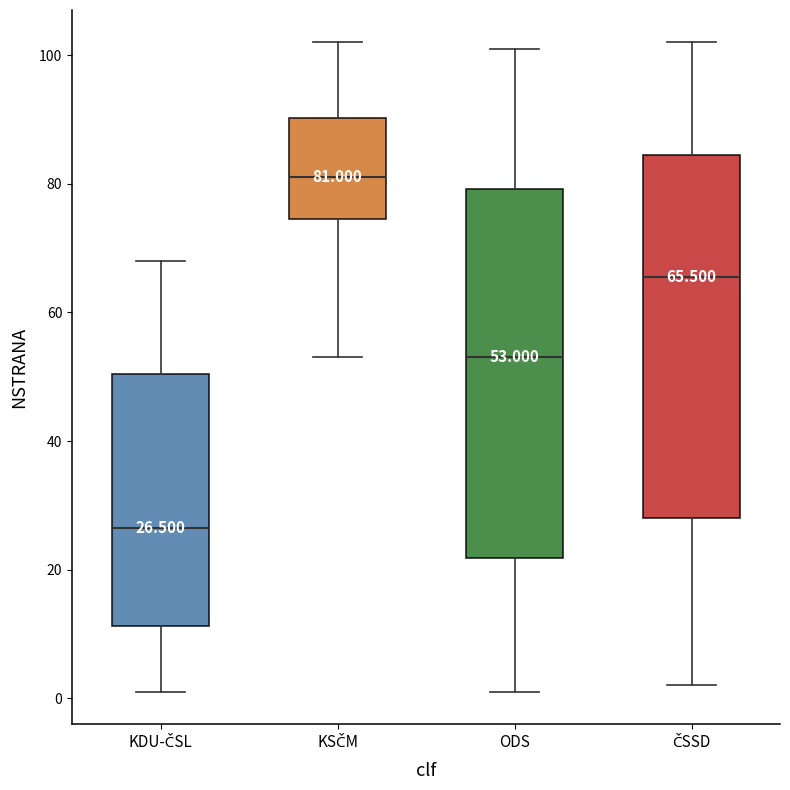

Which box's median line is the highest?

KSČM